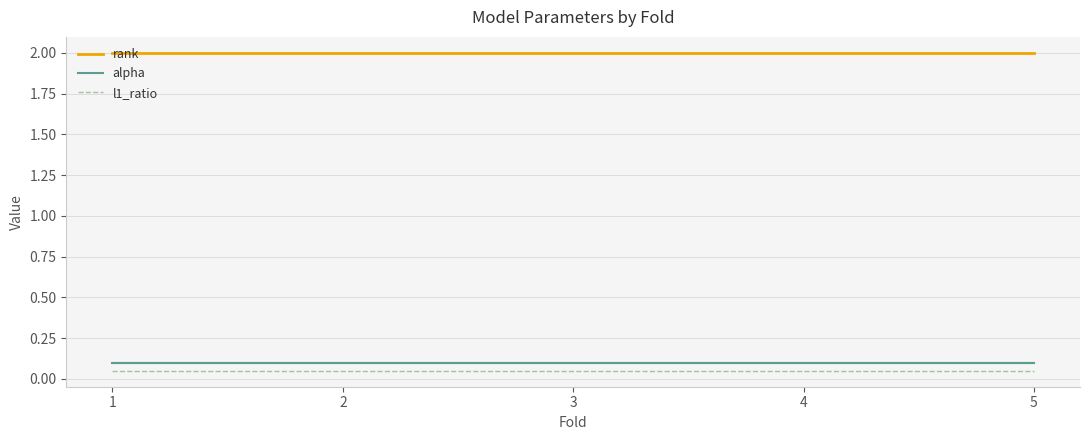

At how many categories does at least one series exceed 0?

5